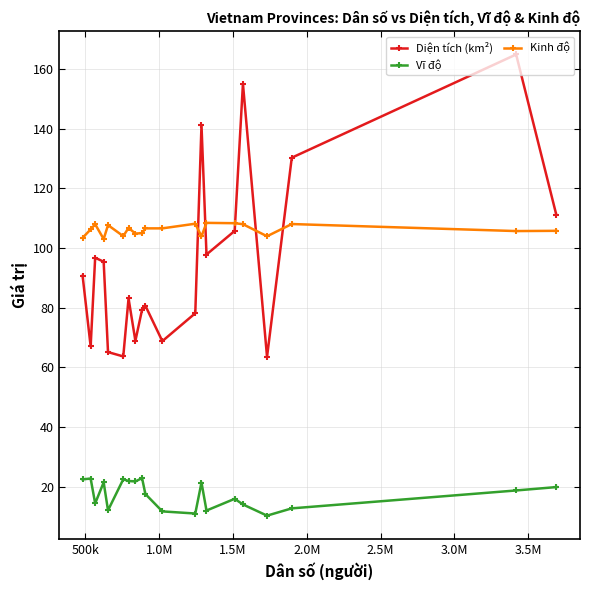

Which series has the widest spread of values?

Diện tích (km²)